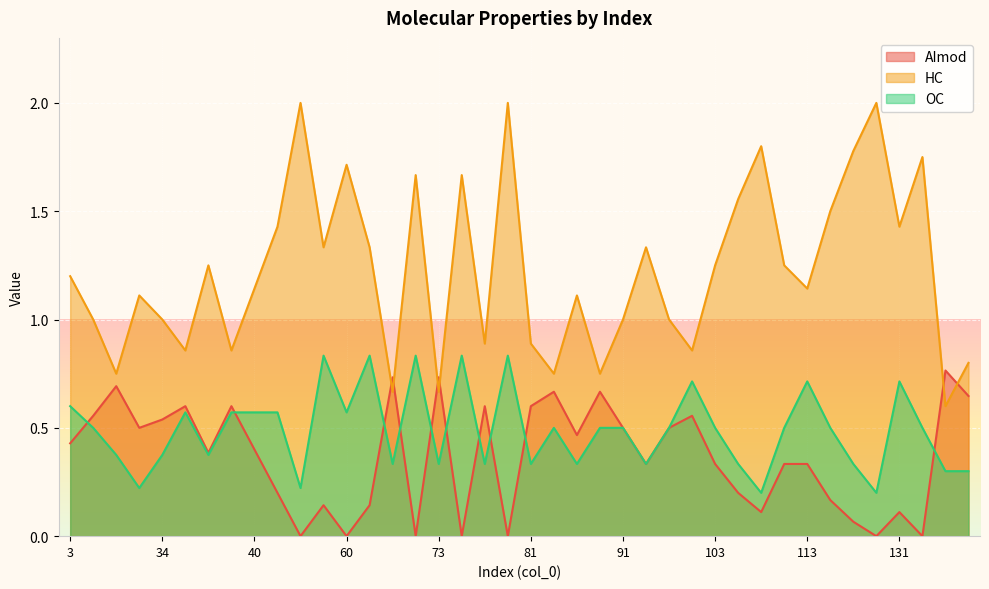

What is the sum of all AImod values?

14.6